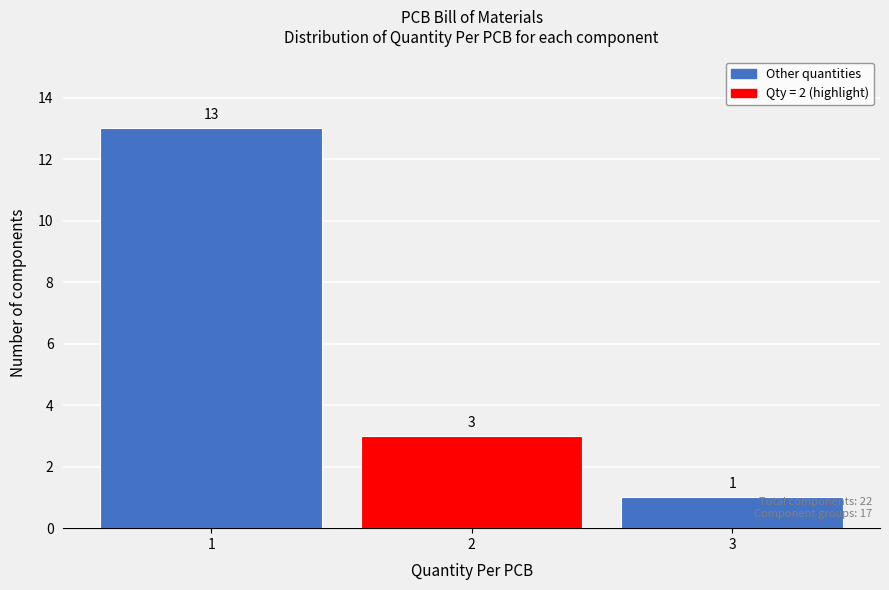

Reading left to right, list all the values displayed in this chart.

1=13	2=3	3=1